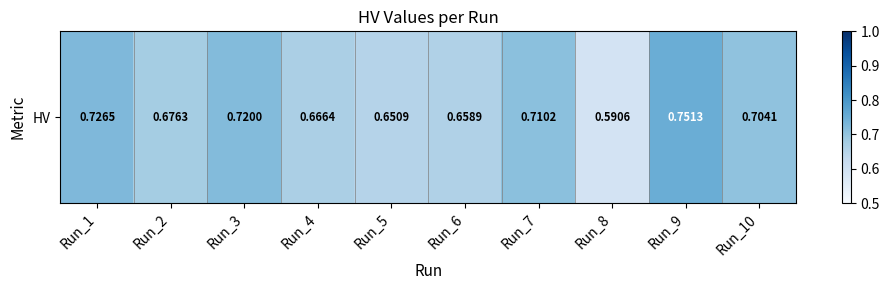

How many categories are shown in the chart?

10